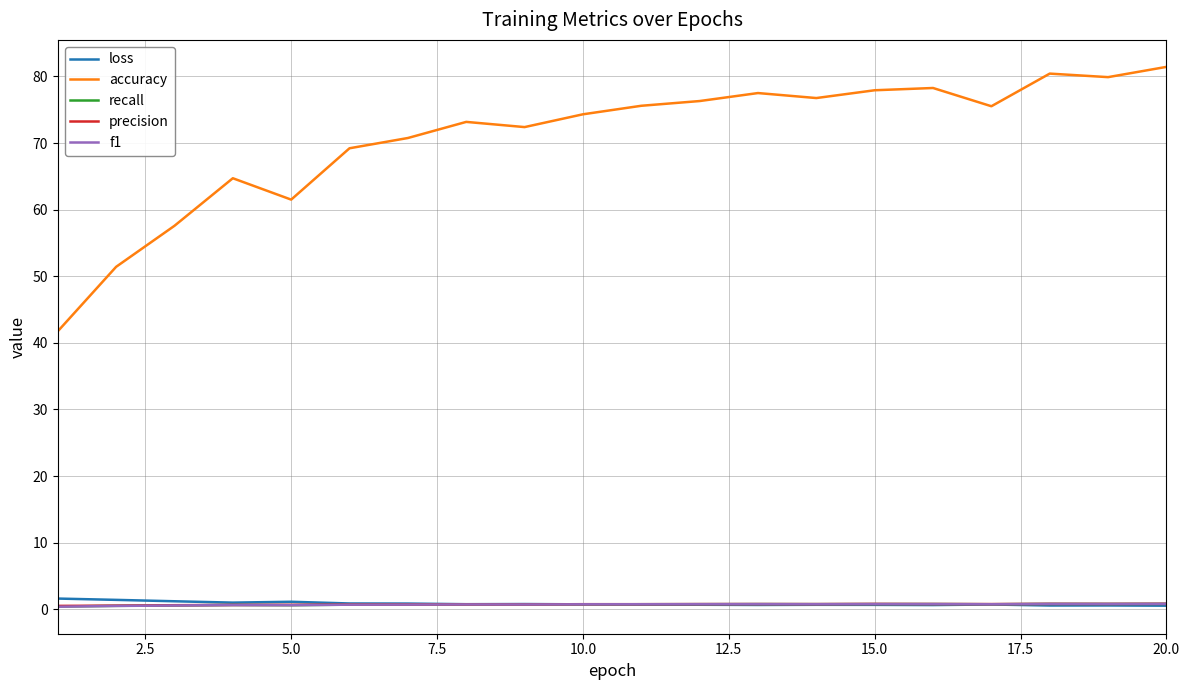

What is the minimum value for f1?

0.4